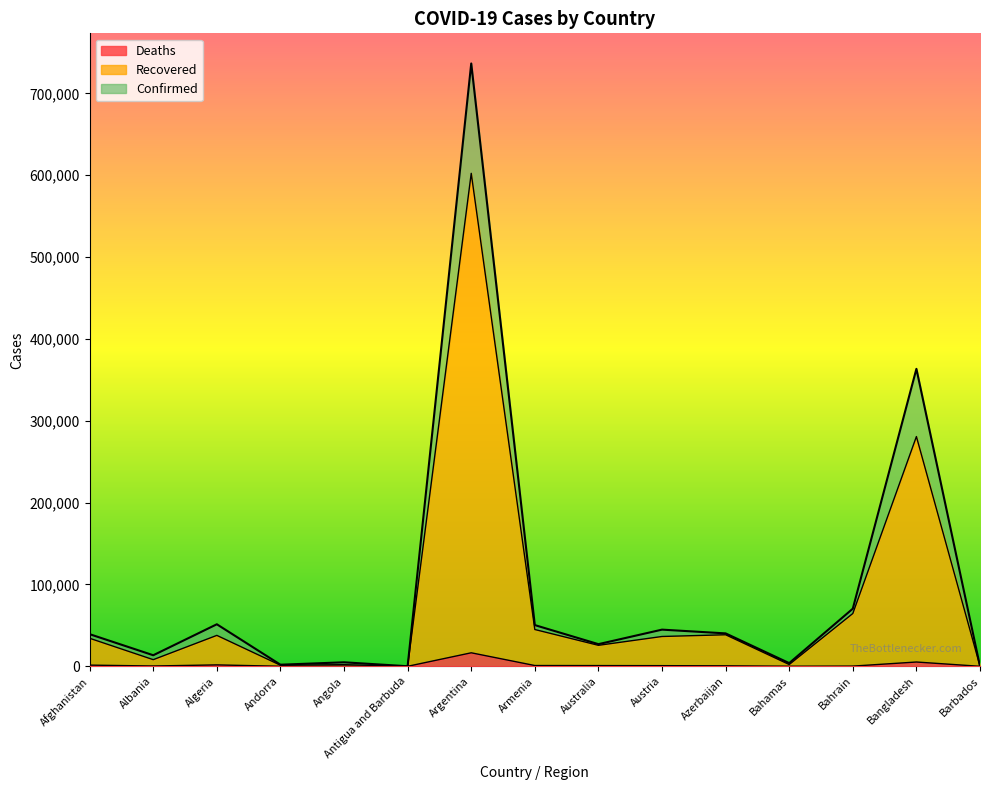

Is the value of Deaths at Austria greater than the value of Confirmed at Andorra?

No